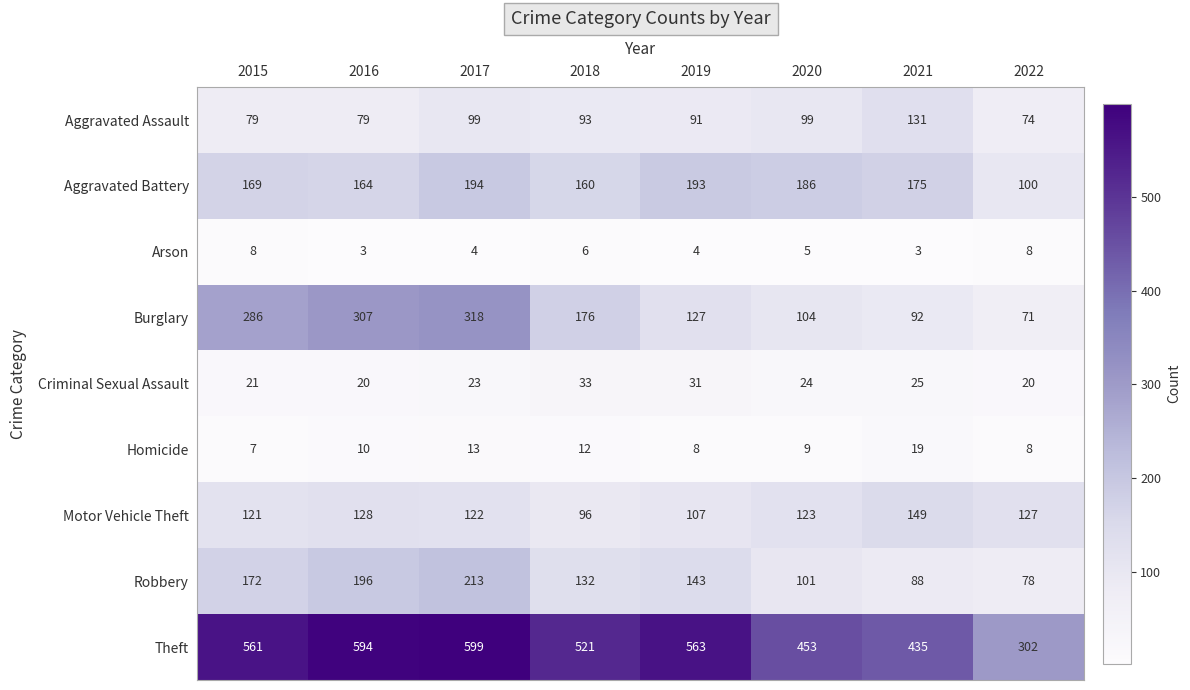

What is the greatest value displayed?

599